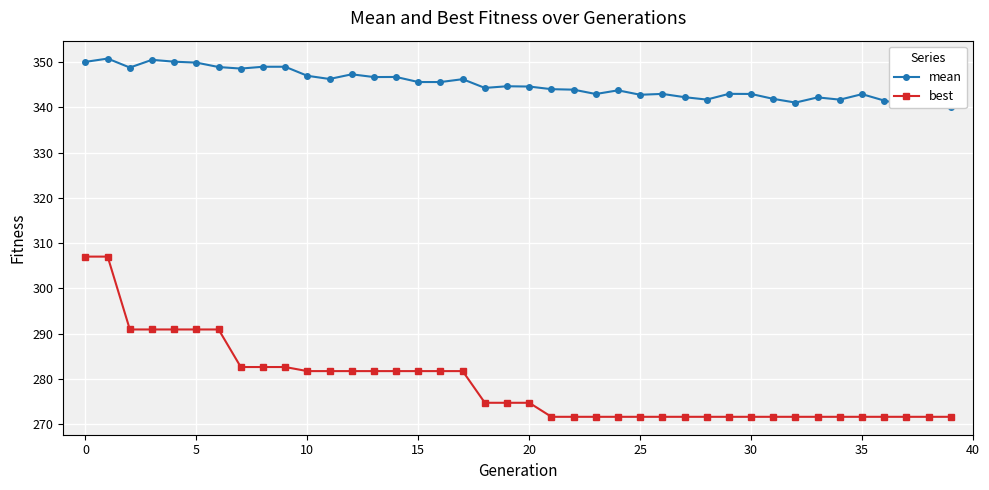

At which label is mean closest to 345?

19